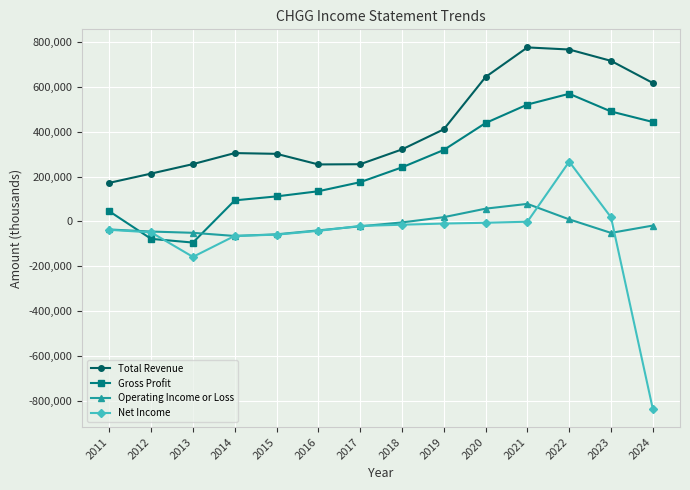

Is the value of Net Income at 2019 greater than the value of Total Revenue at 2015?

No